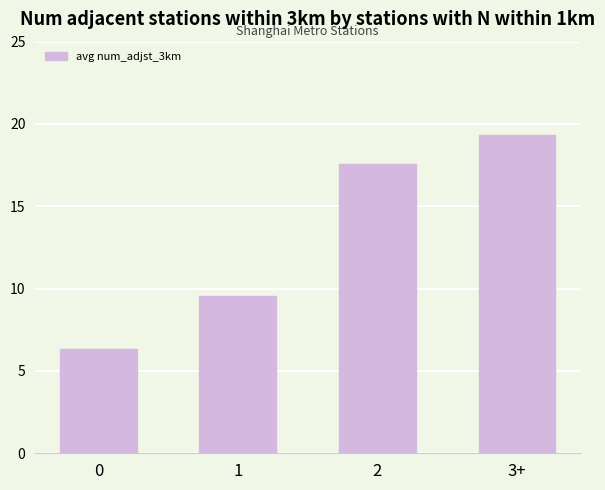

What is the sum of the values at 0 and 3+?

25.7